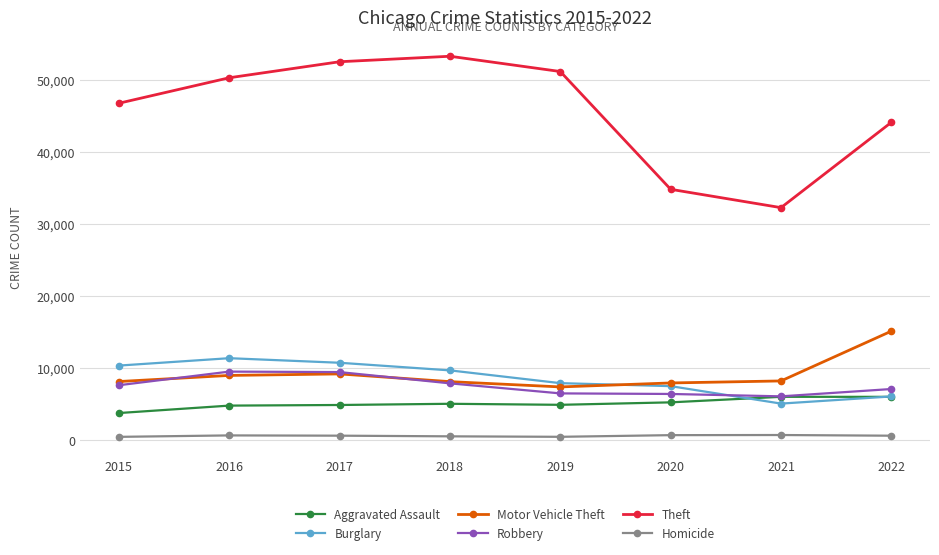

Between 2015 and 2017, which series saw the biggest shift?

Theft